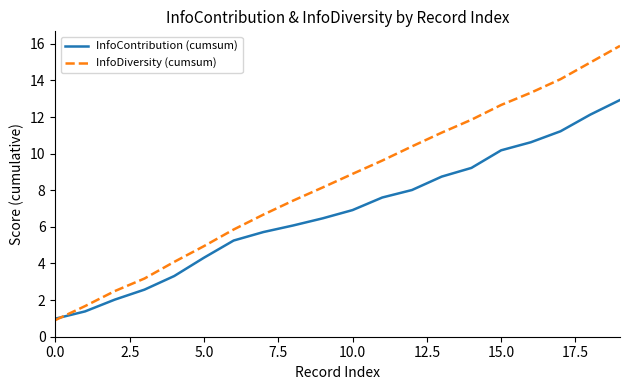

Reading left to right, transcribe all the data shown in this chart.

InfoContribution (cumsum): 1.0	1.4	2.0	2.6	3.3	4.3	5.3	5.7	6.1	6.5	6.9	7.6	8.0	8.7	9.2	10.2	10.6	11.2	12.1	12.9
InfoDiversity (cumsum): 0.9	1.7	2.5	3.2	4.1	4.9	5.9	6.7	7.4	8.2	8.9	9.6	10.4	11.1	11.9	12.7	13.3	14.1	15.0	15.9